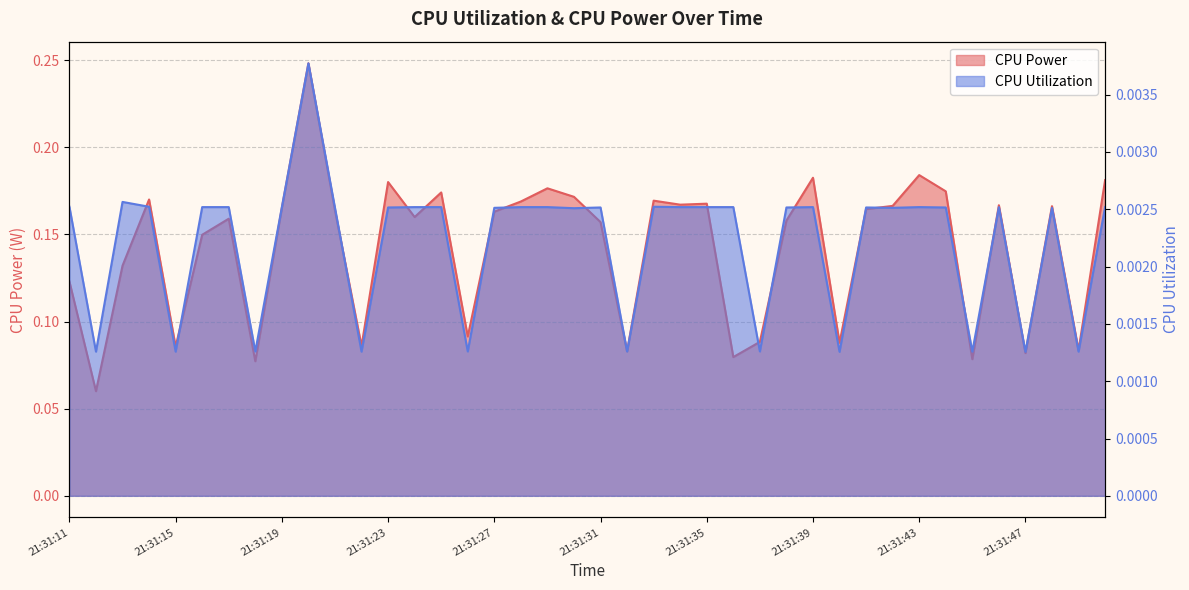

True or false: CPU Power and CPU Utilization intersect in this chart.

False